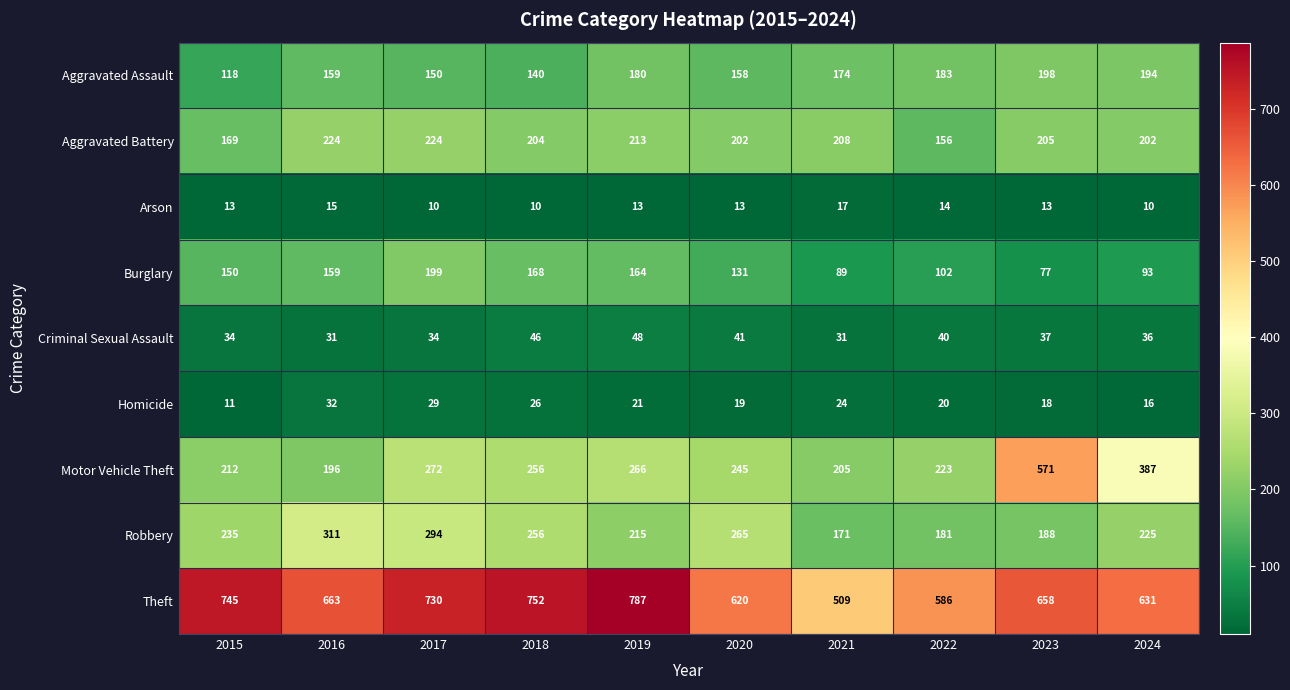

Which label corresponds to the largest value in the chart?

2019